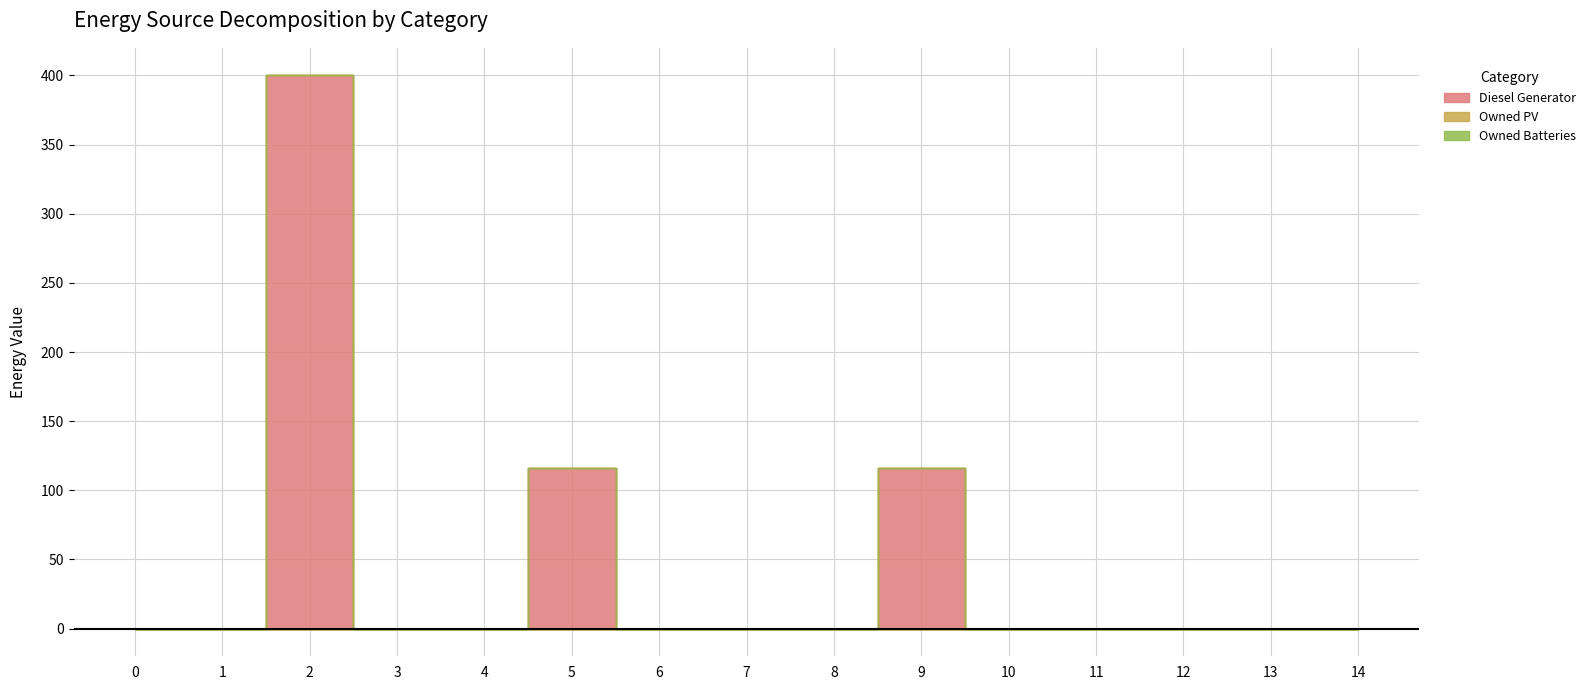

How many interior local peaks does the Diesel Generator series have?

3